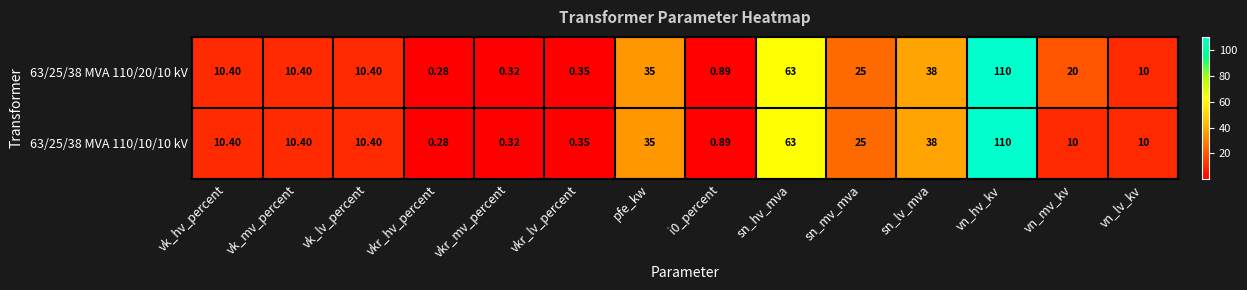

Is the value of 63/25/38 MVA 110/10/10 kV at pfe_kw greater than the value of 63/25/38 MVA 110/20/10 kV at sn_hv_mva?

No